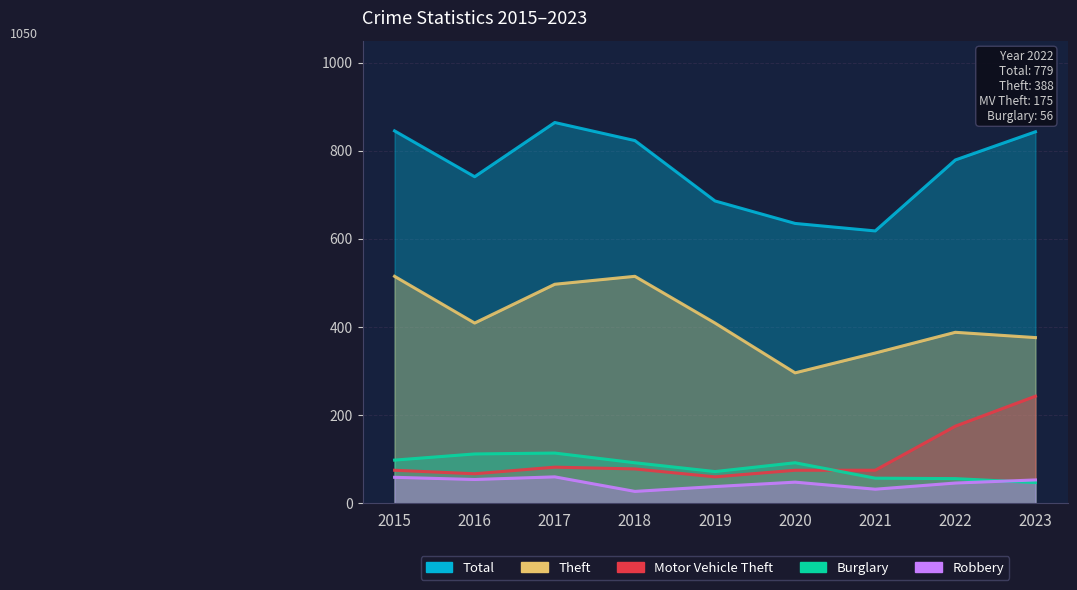

What are all the series names shown in the legend?

Total, Theft, Motor Vehicle Theft, Burglary, Robbery